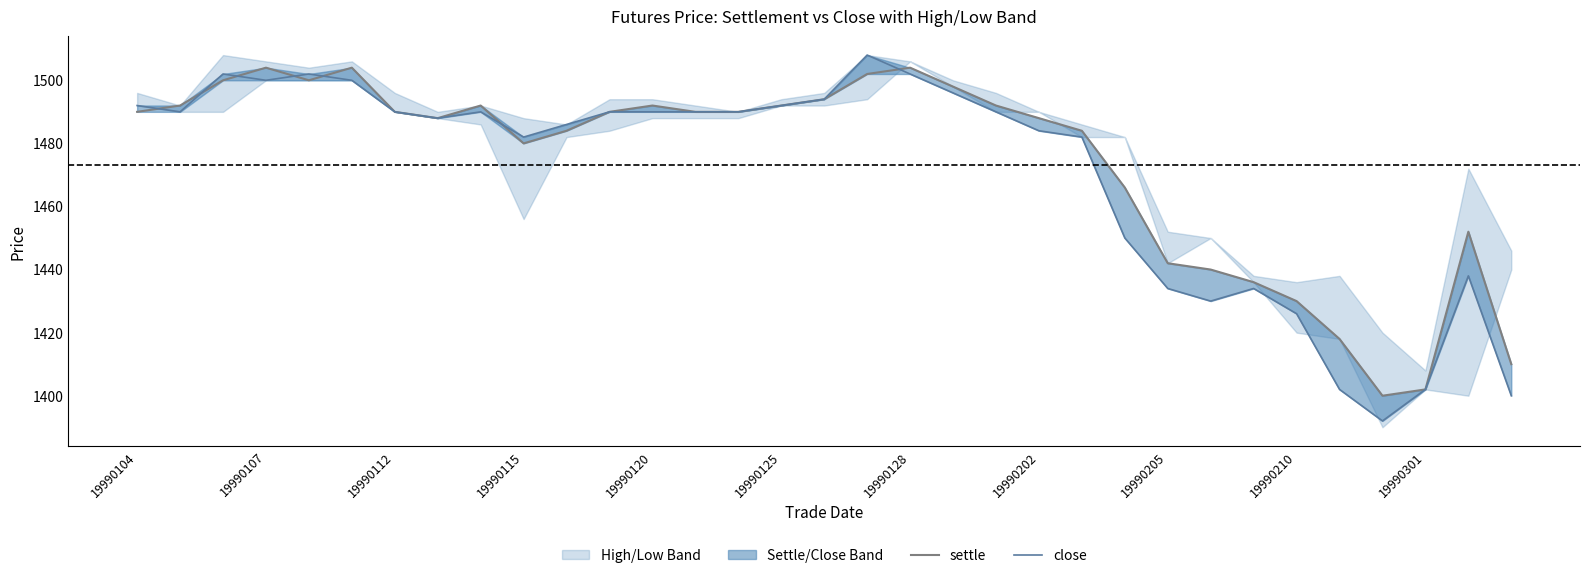

How many values in the settle series exceed 1490?

13